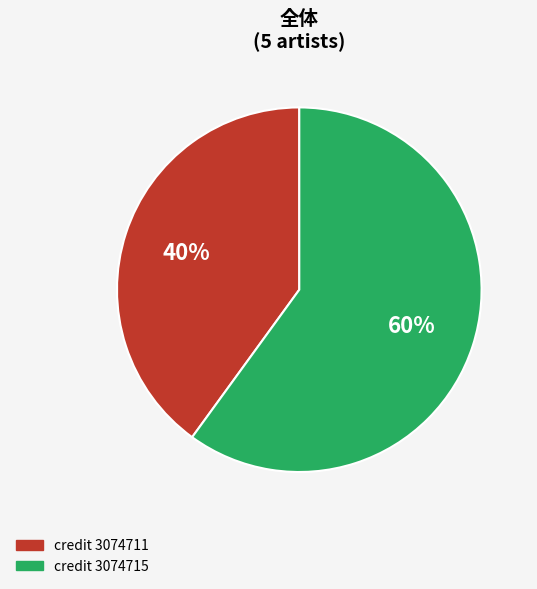

Is there a majority slice in this chart?

Yes